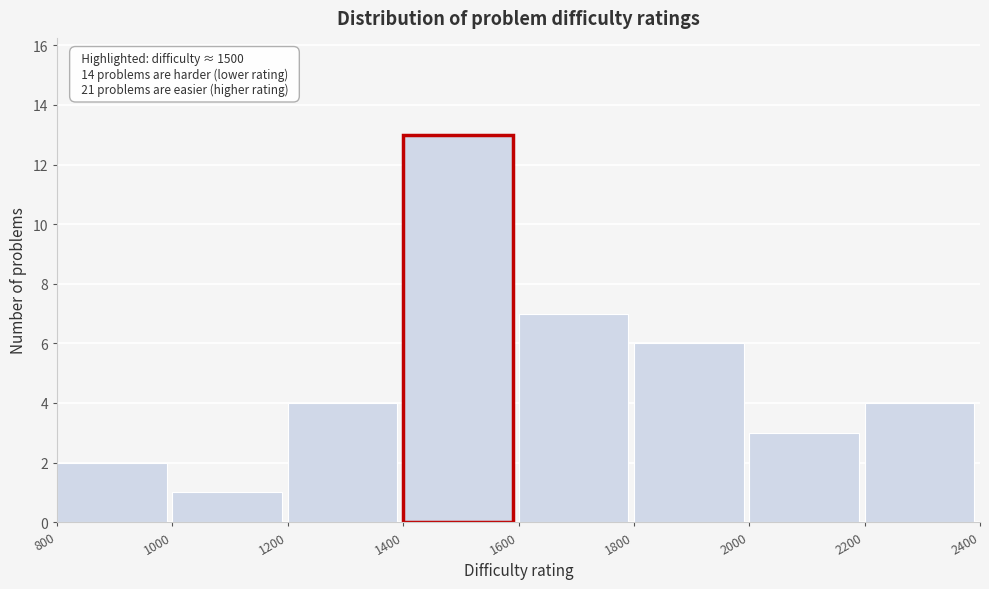

Over which range of the x-axis is the bar tallest?

1400 to 1600